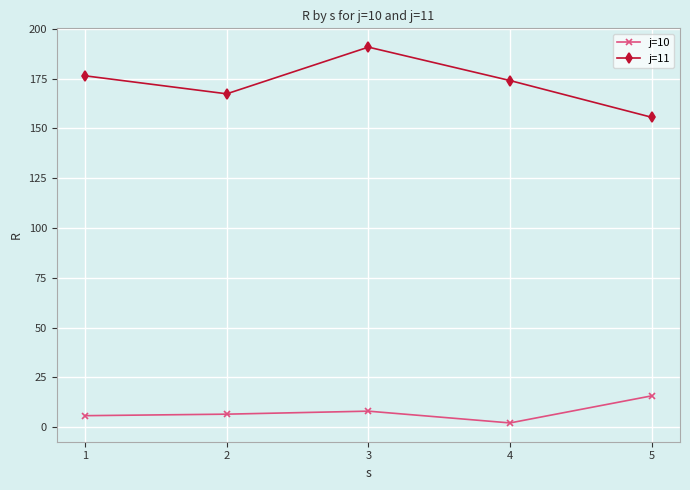

How many lines are shown in the chart?

2